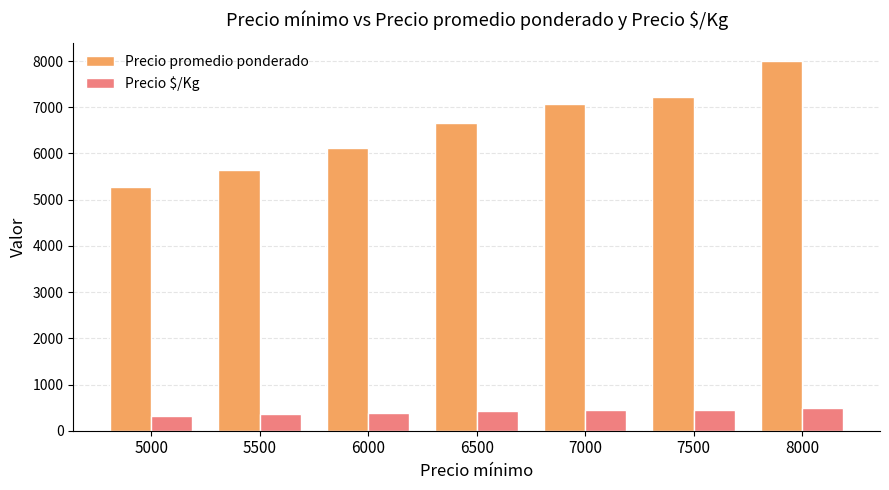

What is the spread (max minus min) of values at 6500?

6250